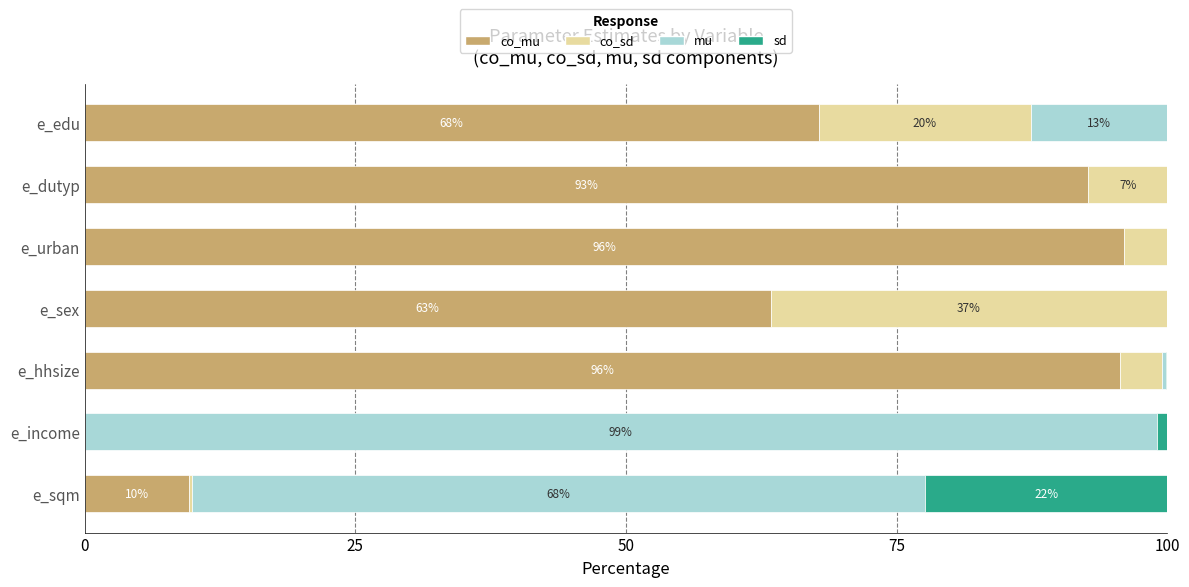

What is the total value across all series at e_urban?

100.0